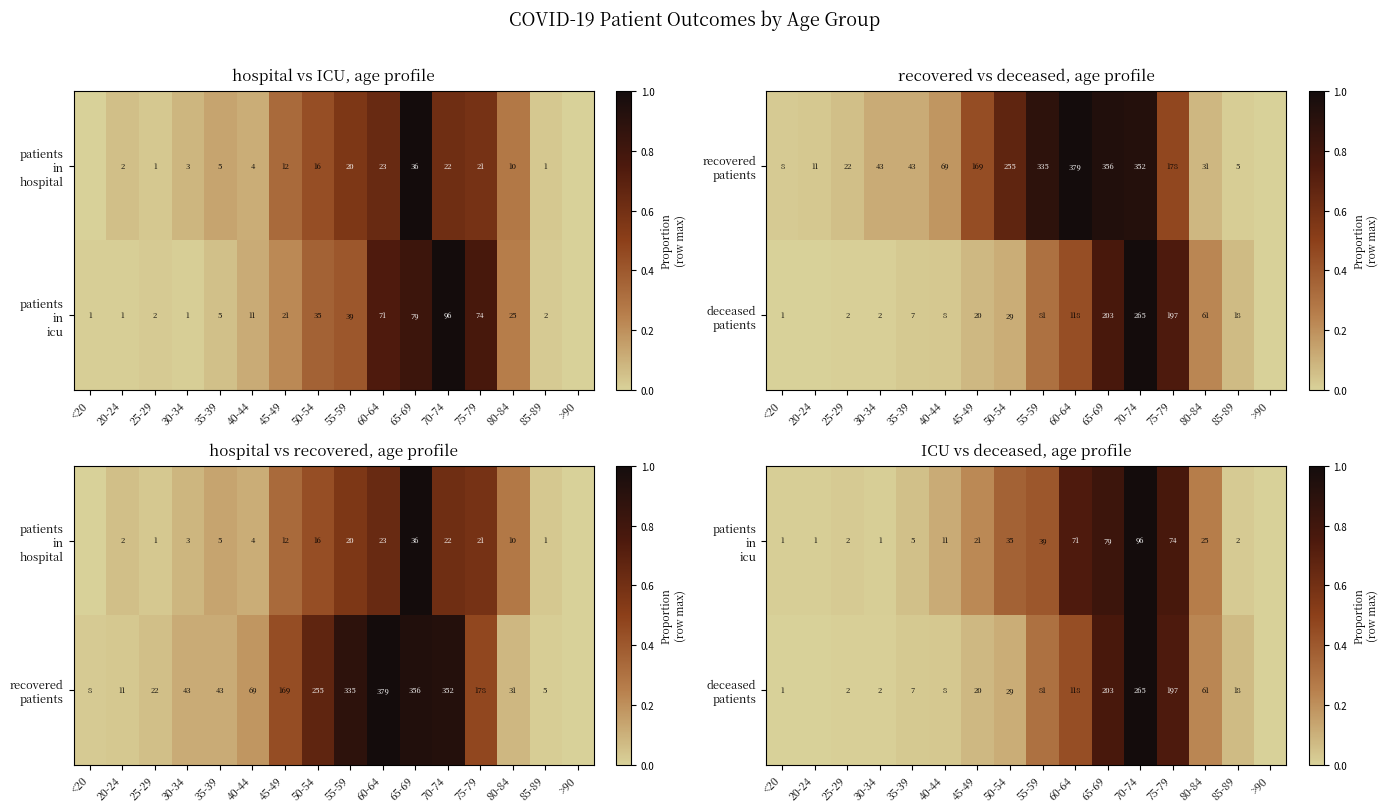

Rank the series by their maximum value, from lowest to highest.

patients in icu, deceased patients